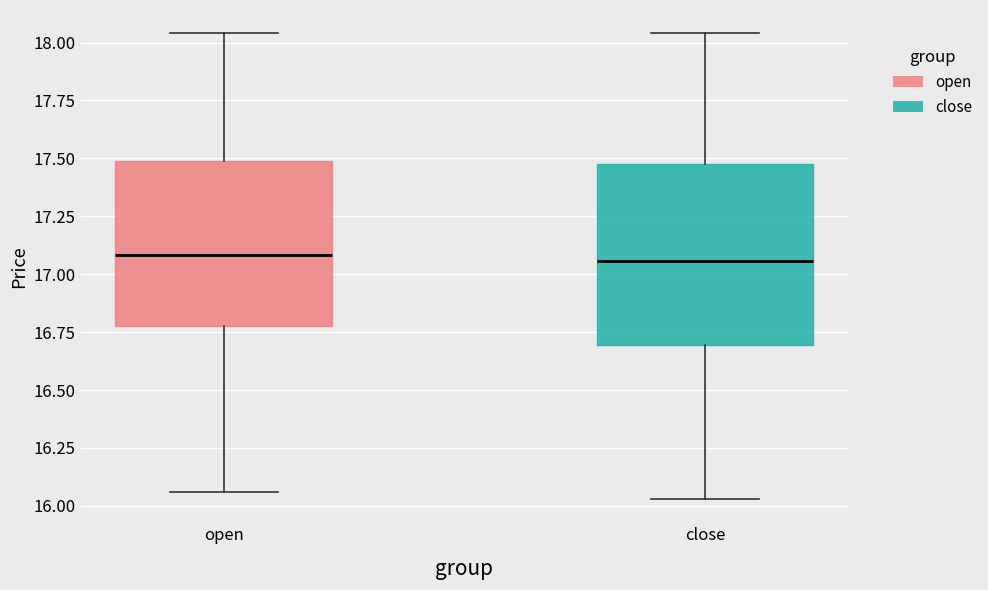

Which box is the tallest, from its lower edge to its upper edge?

close